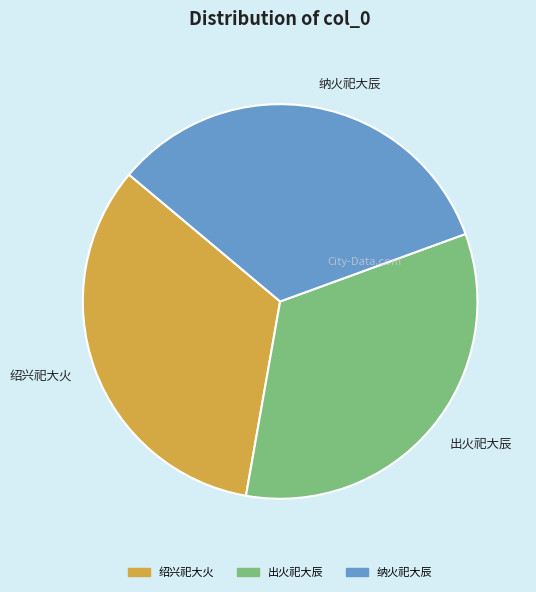

Approximately how many times larger is the value at 出火祀大辰 compared to 绍兴祀大火?

1.0